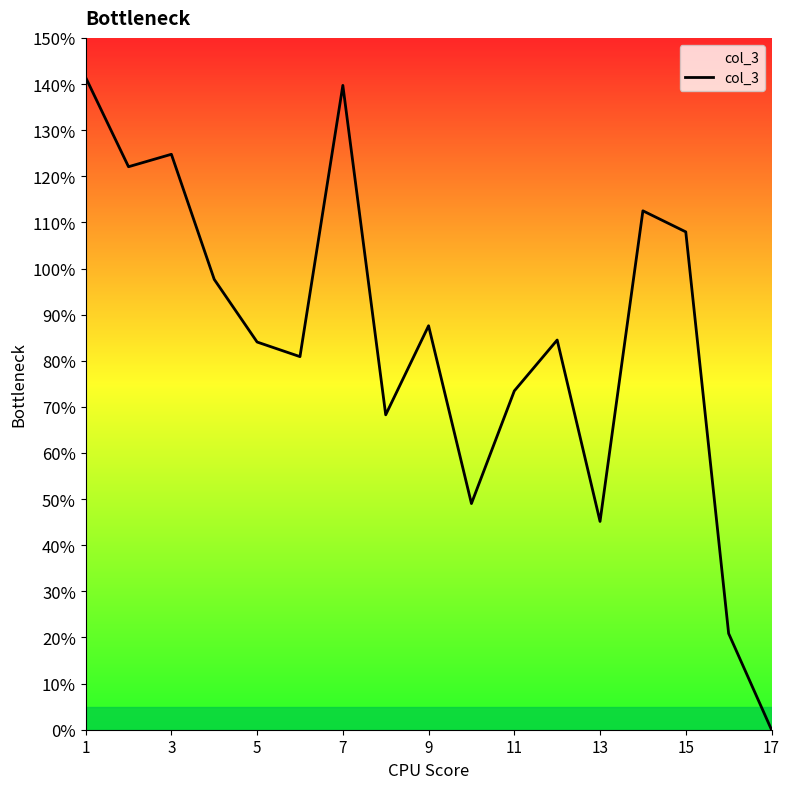

Is this an area chart (filled region under the line)?

Yes